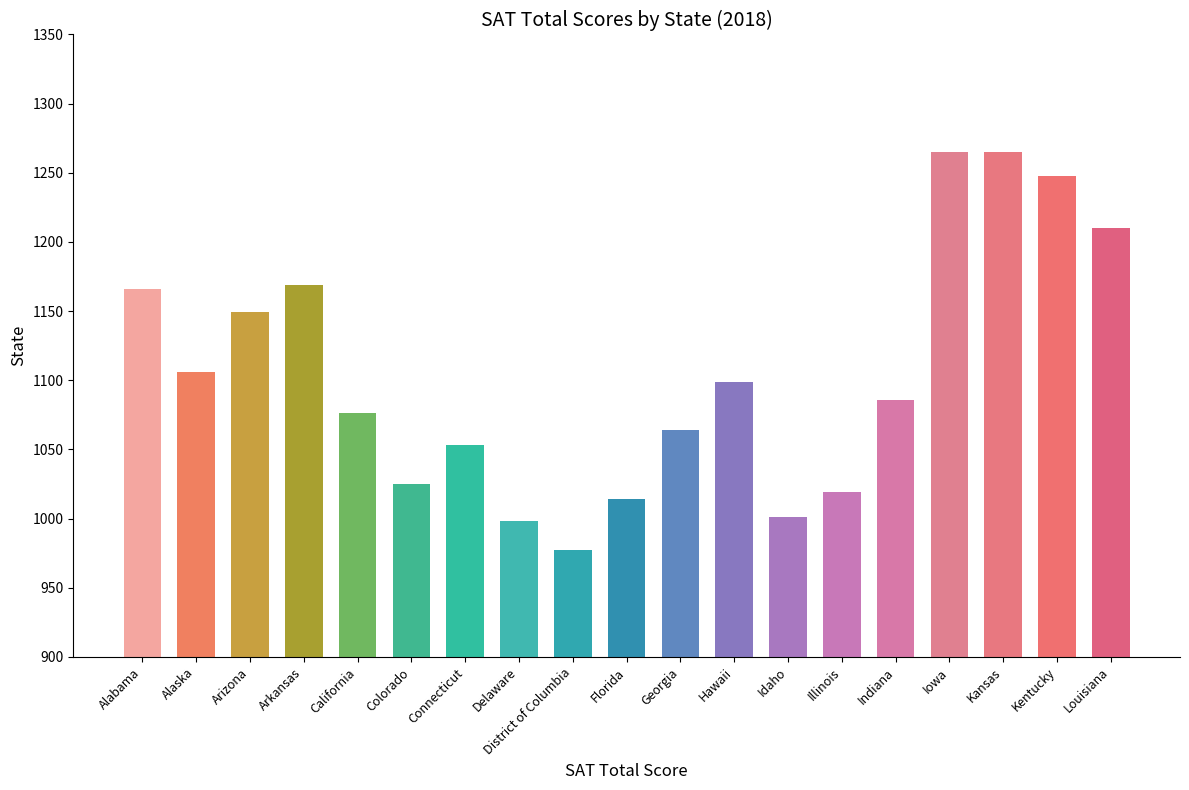

Reading left to right, extract all data points from this chart.

Alabama=1166	Alaska=1106	Arizona=1149	Arkansas=1169	California=1076	Colorado=1025	Connecticut=1053	Delaware=998	District of Columbia=977	Florida=1014	Georgia=1064	Hawaii=1099	Idaho=1001	Illinois=1019	Indiana=1086	Iowa=1265	Kansas=1265	Kentucky=1248	Louisiana=1210